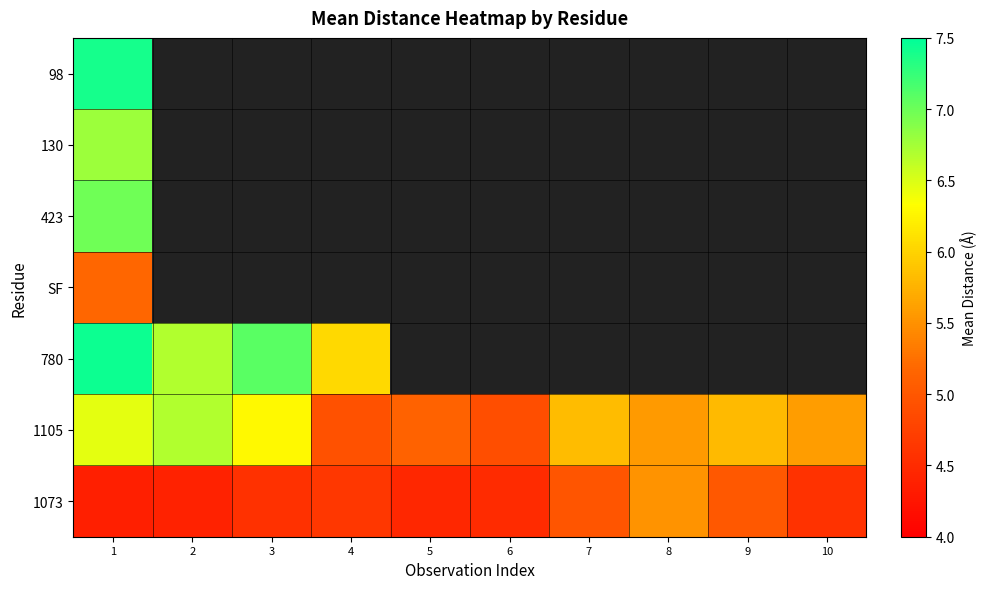

Rank the categories by 1073 value from lowest to highest.

1, 2, 5, 6, 3, 10, 4, 7, 9, 8